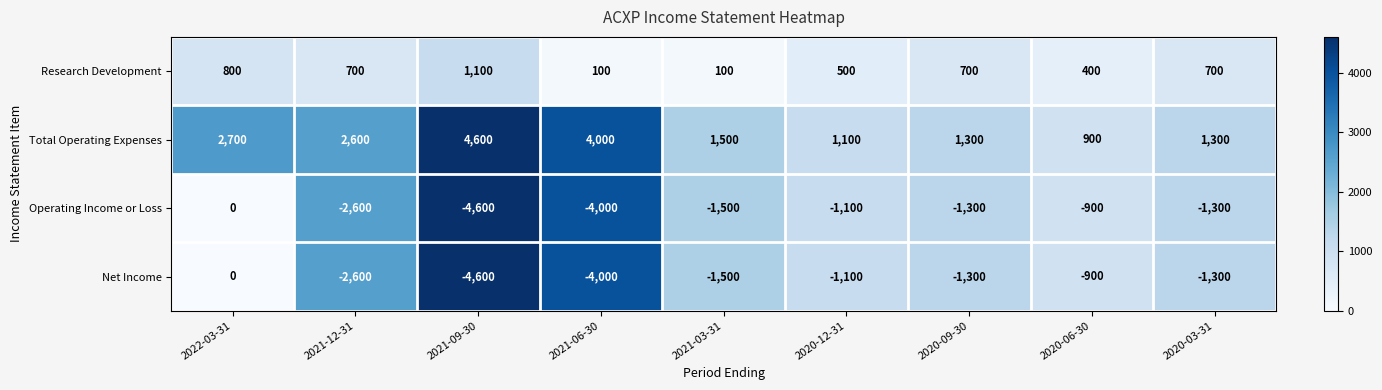

The value of Operating Income or Loss at 2020-09-30 is -2076. True or false?

False